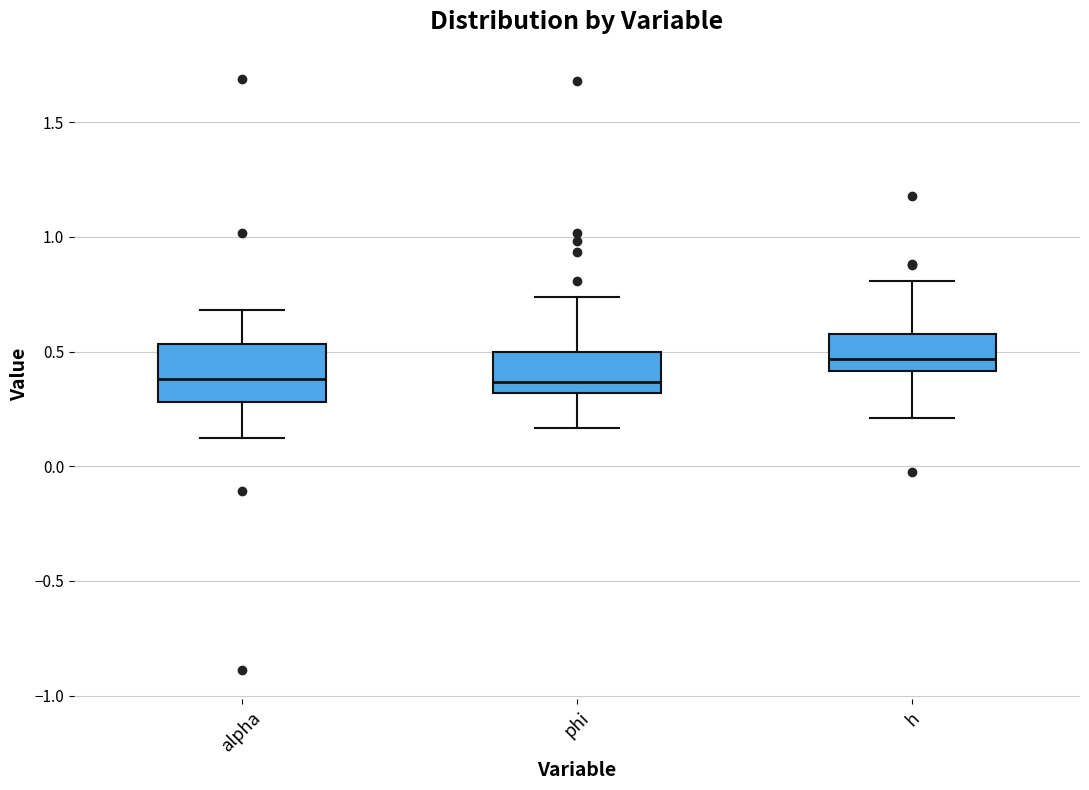

Reading left to right, transcribe this box plot: for each box, give where its median line is, the range the box spans, and where its two whiskers end, as read against the y-axis. The values are not printed on the chart, so give them approximately, as read against the axis.

alpha: median 0.40, box 0.30 to 0.55, whiskers 0.10 to 0.70
phi: median 0.35, box 0.30 to 0.50, whiskers 0.15 to 0.75
h: median 0.45, box 0.40 to 0.60, whiskers 0.20 to 0.80